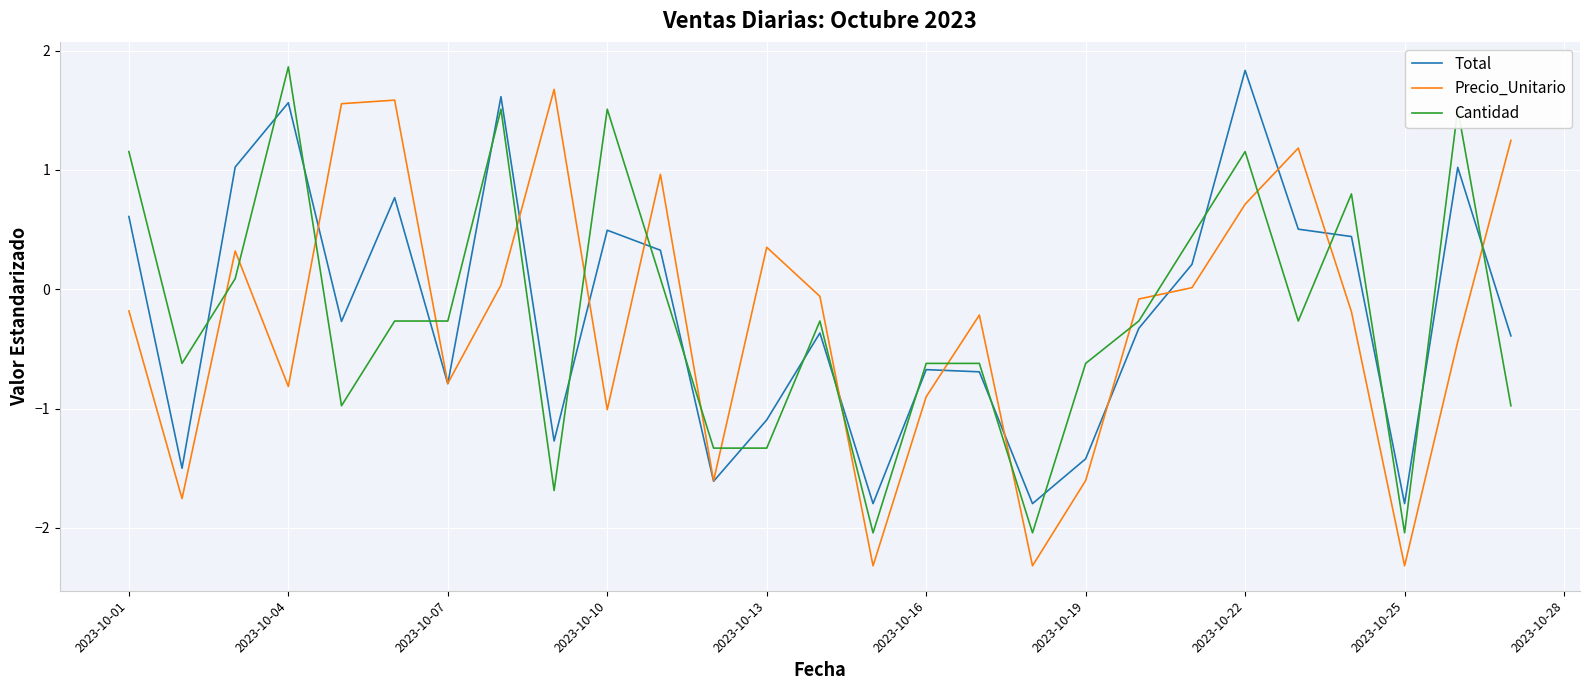

How many interior local peaks does the Total series have?

8